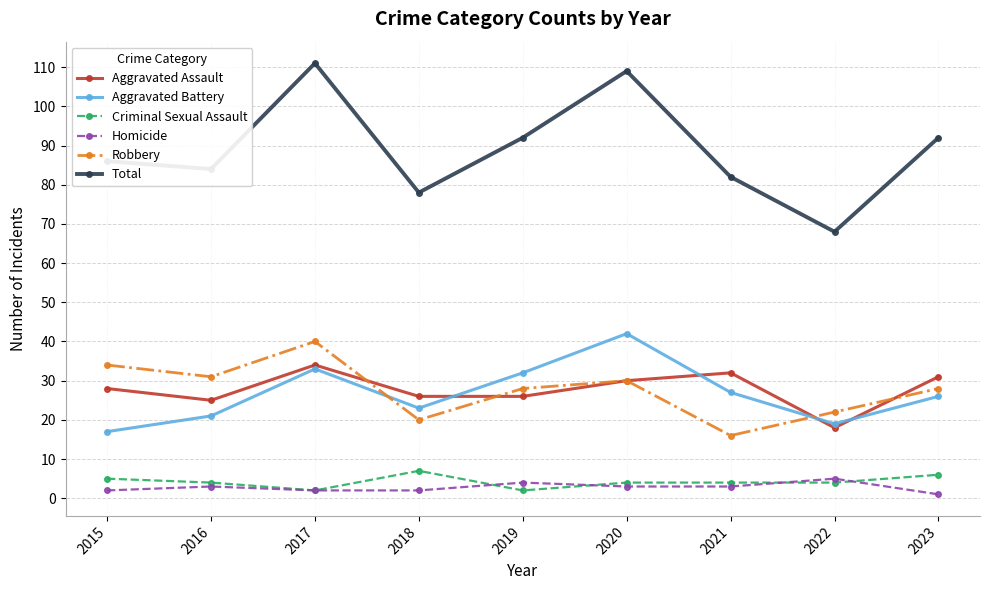

How many distinct data groups are displayed?

6